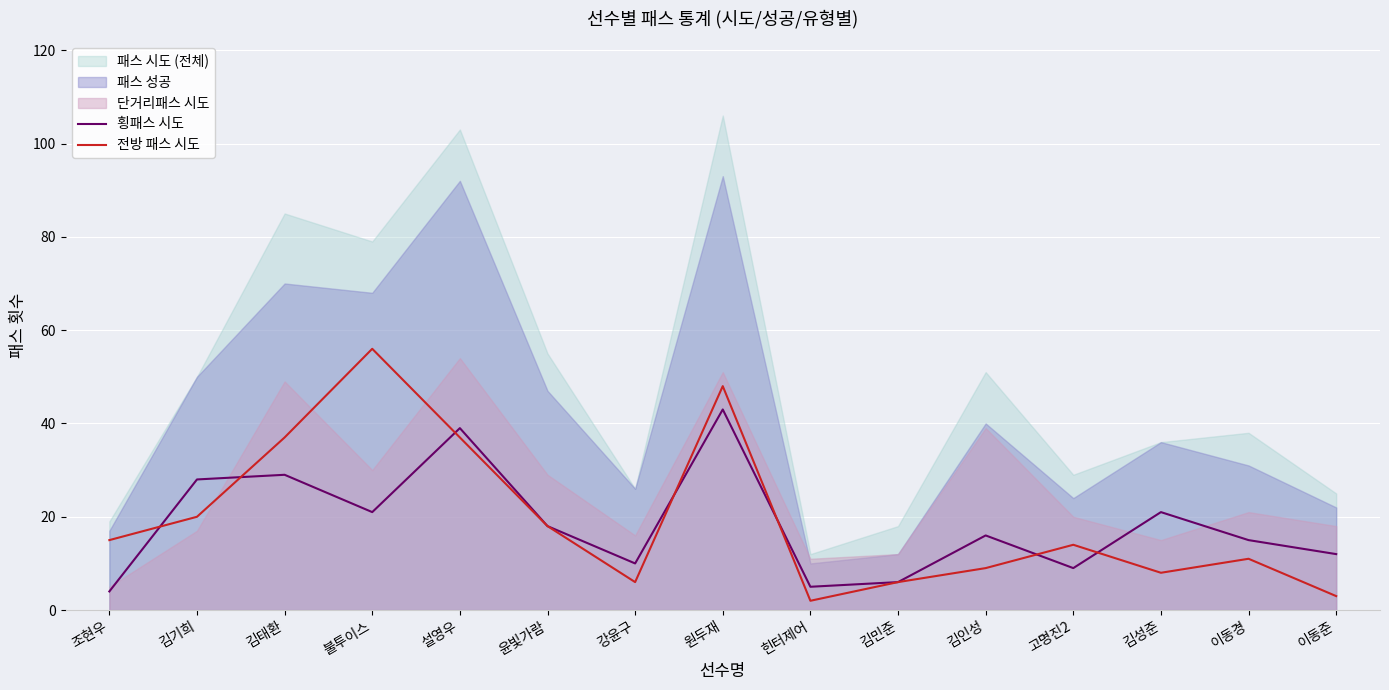

How many lines are shown in the chart?

2